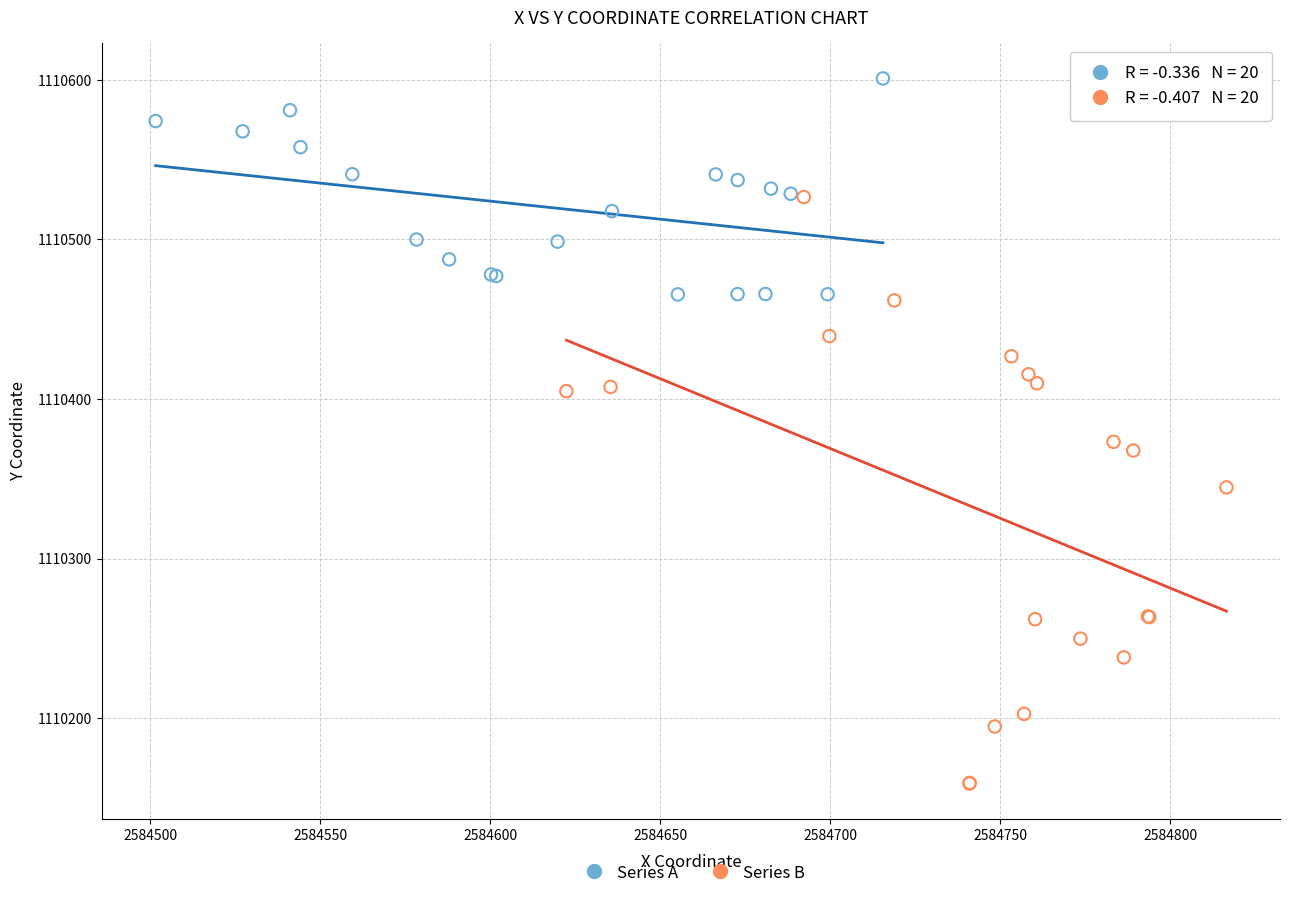

Which series has the widest spread of Y values?

Series B